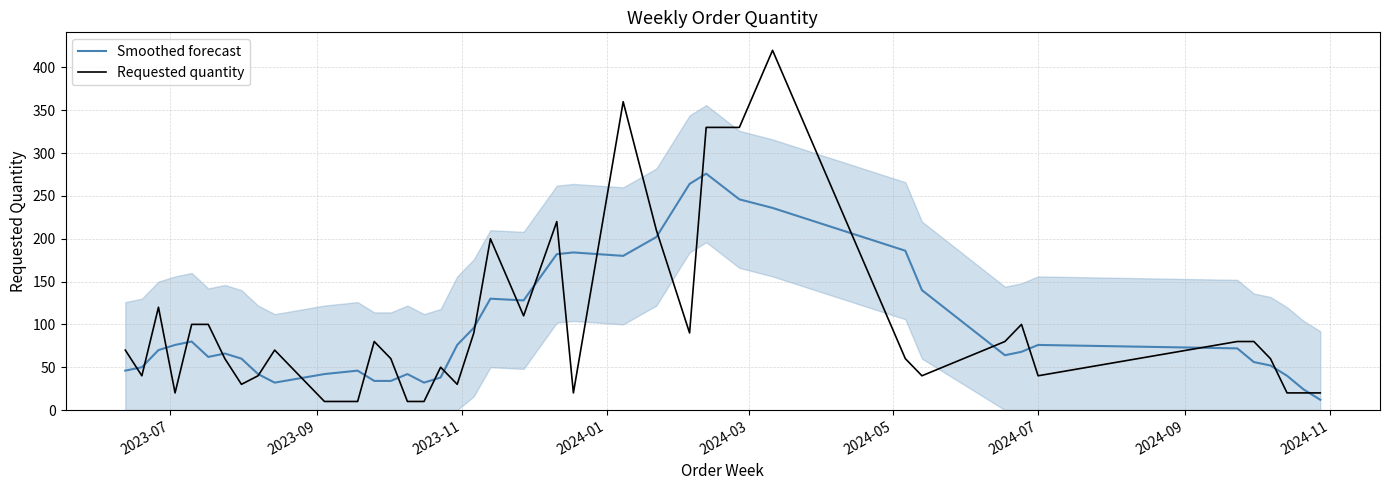

The value of Smoothed forecast at 19 is 31. True or false?

False